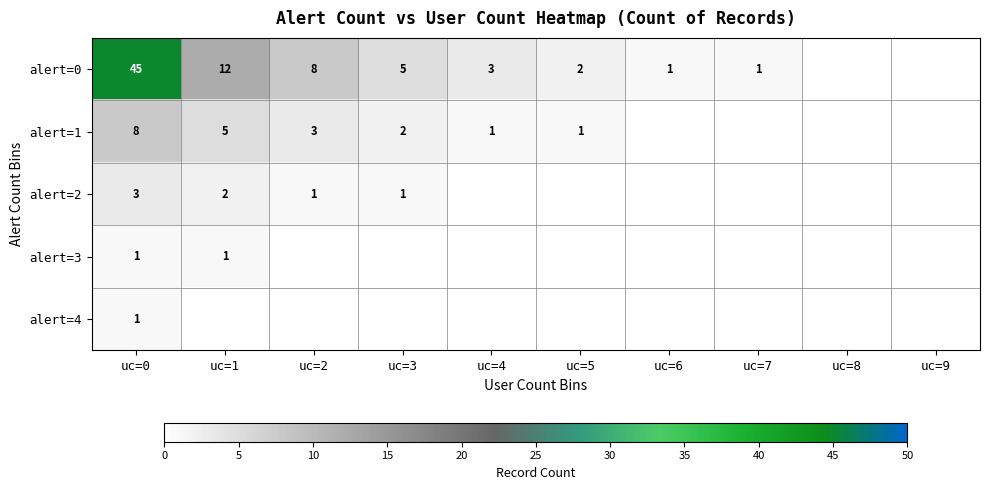

How many data points does each series have?

10